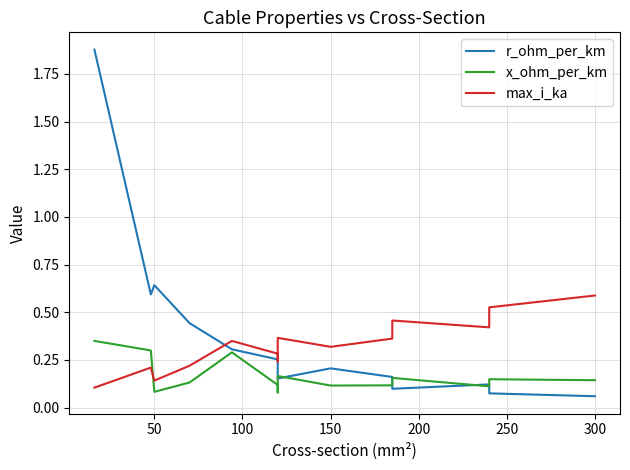

Reading left to right, list all the values displayed in this chart.

r_ohm_per_km: 1.9	0.6	0.6	0.4	0.3	0.3	0.2	0.2	0.2	0.2	0.1	0.1	0.1	0.1
x_ohm_per_km: 0.3	0.3	0.1	0.1	0.3	0.1	0.1	0.2	0.1	0.1	0.2	0.1	0.1	0.1
max_i_ka: 0.1	0.2	0.1	0.2	0.3	0.3	0.2	0.4	0.3	0.4	0.5	0.4	0.5	0.6